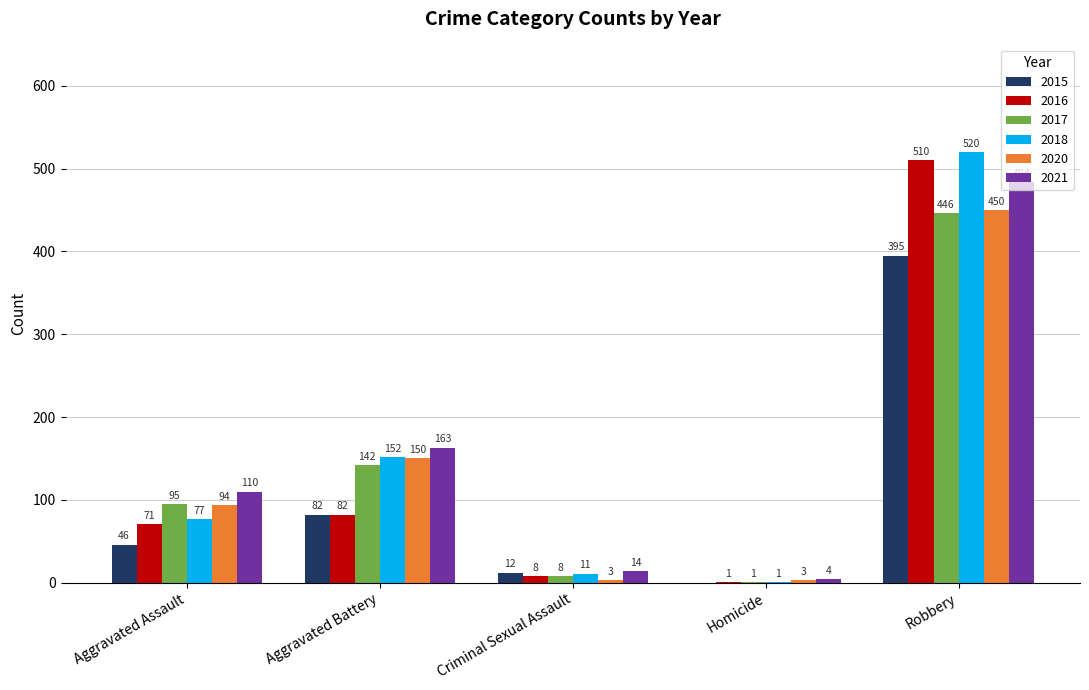

At which label is 2020 closest to 226?

Aggravated Battery